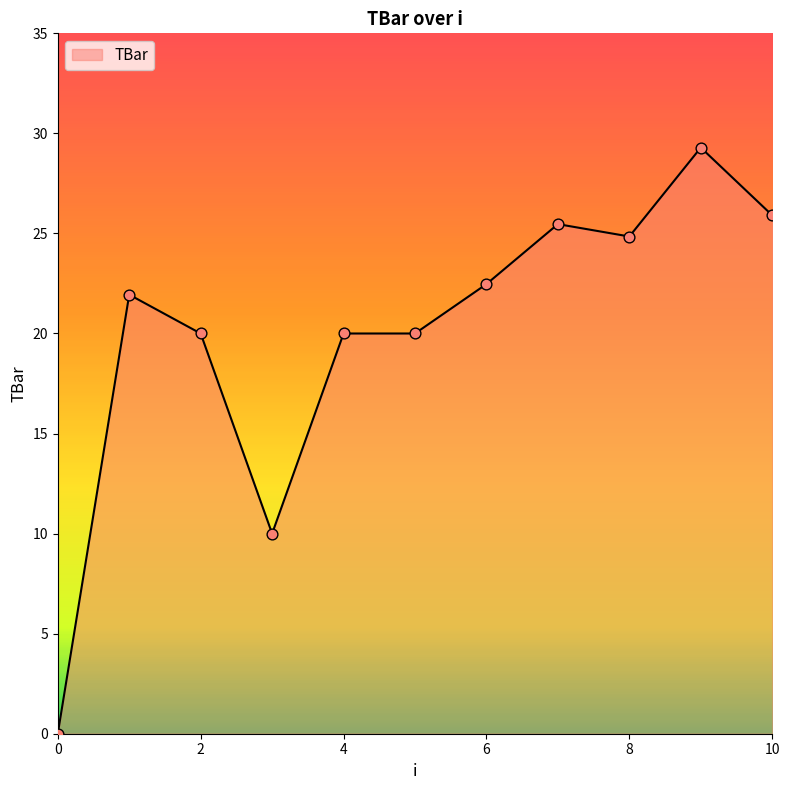

What is the difference between the maximum and minimum values?

29.3